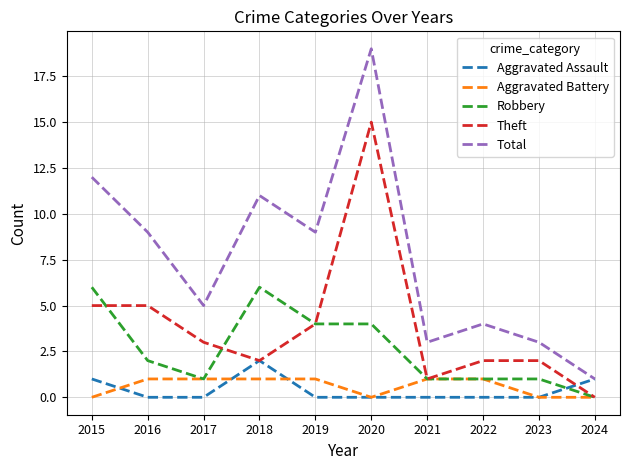

True or false: Theft and Total intersect in this chart.

False